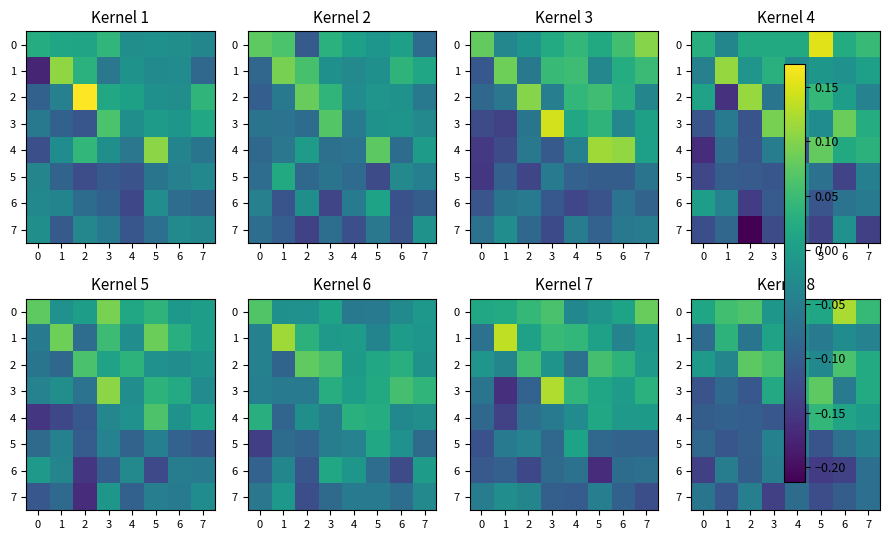

The value of 7 at 3 is -0.1. True or false?

False